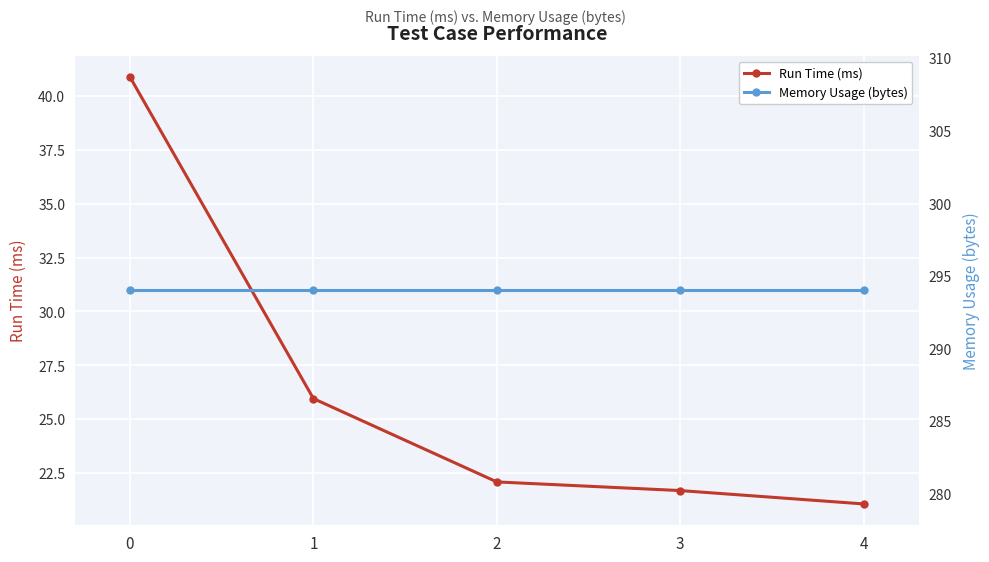

Rank the series by their maximum value, from lowest to highest.

Run Time (ms), Memory Usage (bytes)